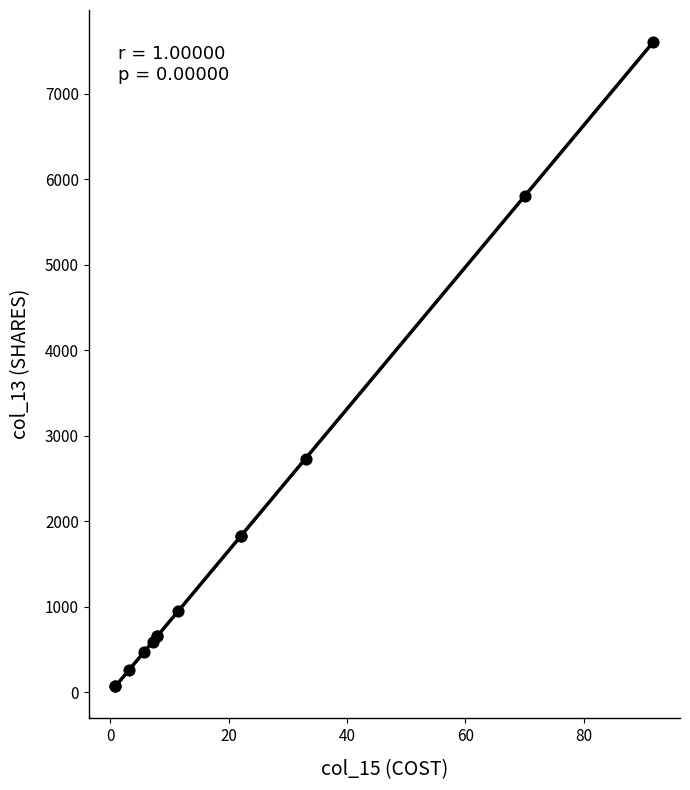

What Y value in the scatter plot is closest to 3838?

2735